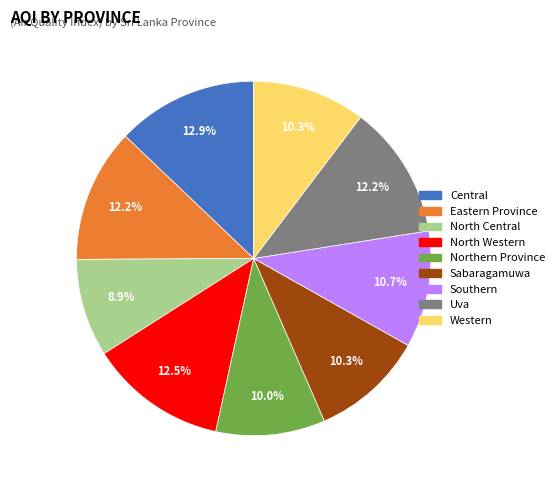

Approximately how many times larger is the value at Uva compared to North Central?

1.4